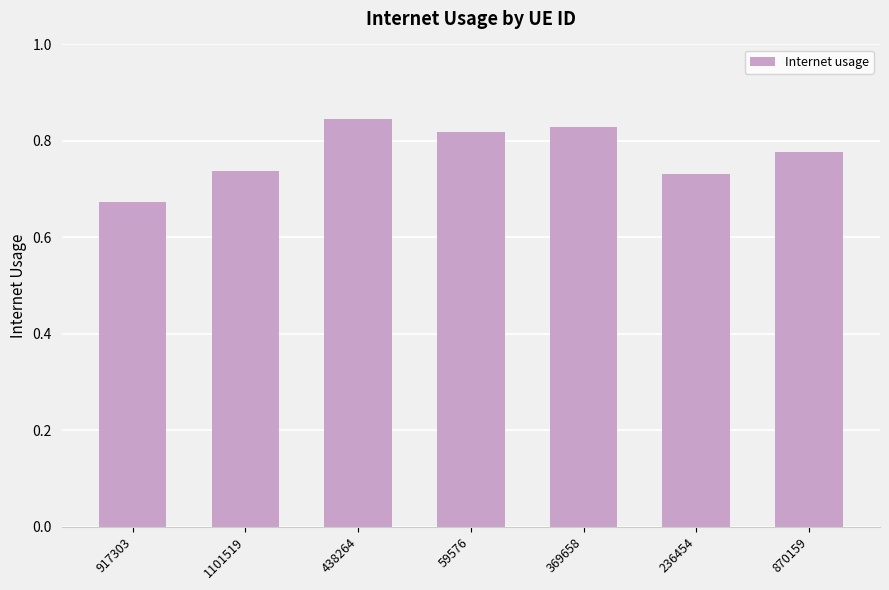

What is the label of the 3rd bar from the left?

438264